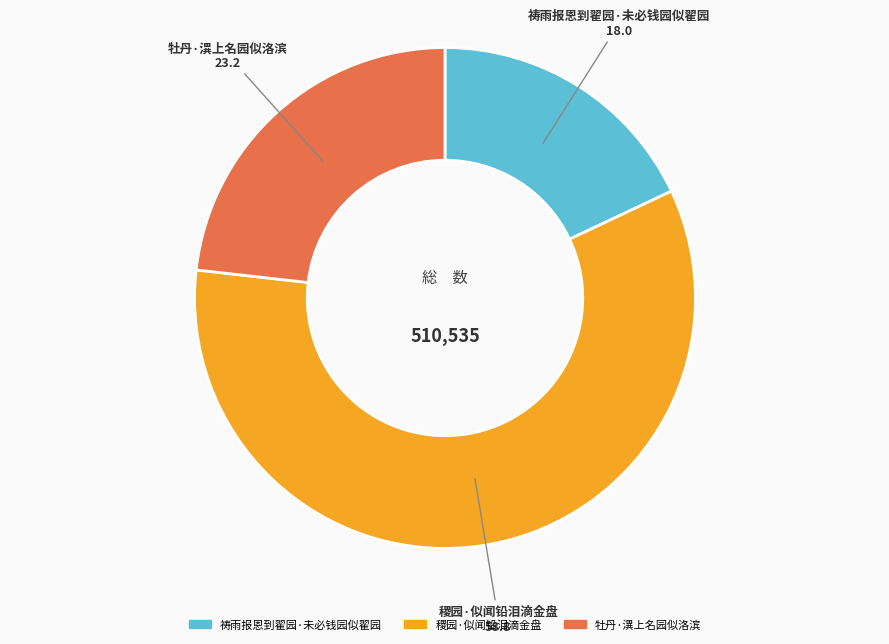

Count the number of slices in the pie.

3